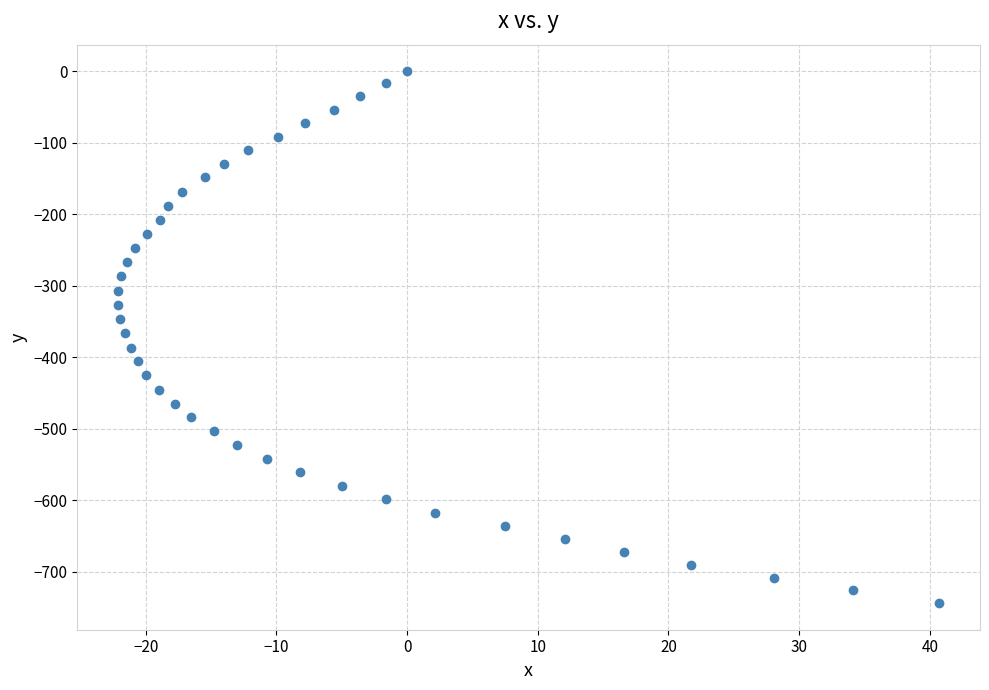

What is the range of Y values (max minus min)?

744.2